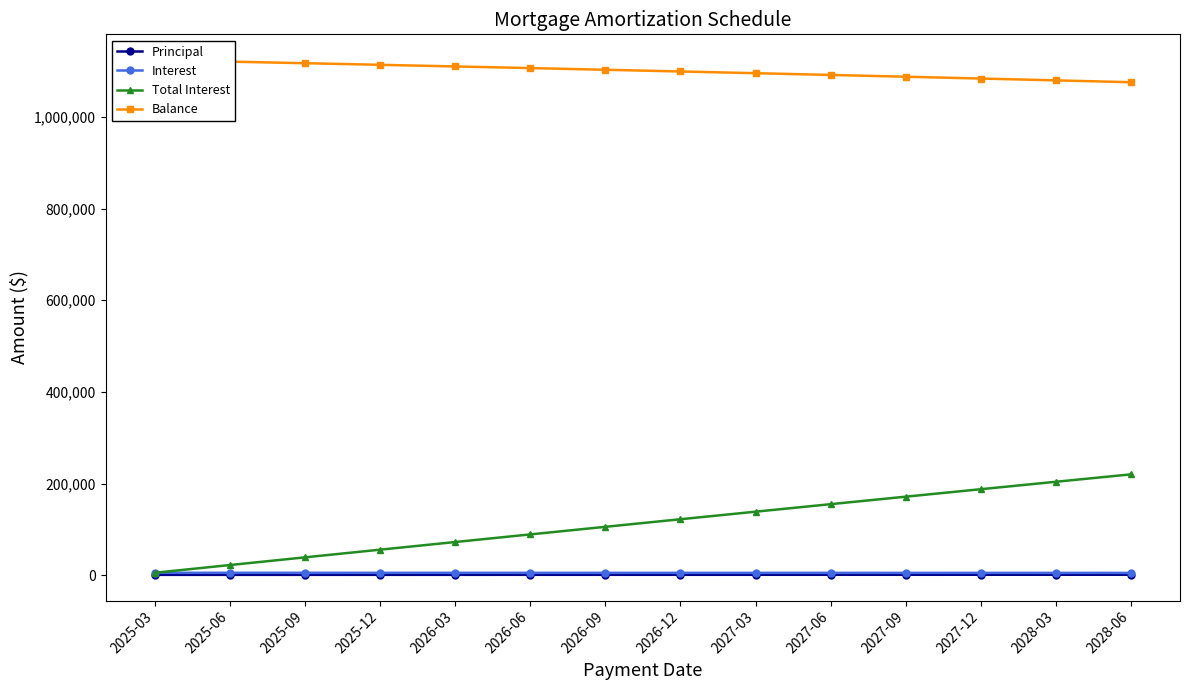

What is the lowest value of the Principal series?

1119.9